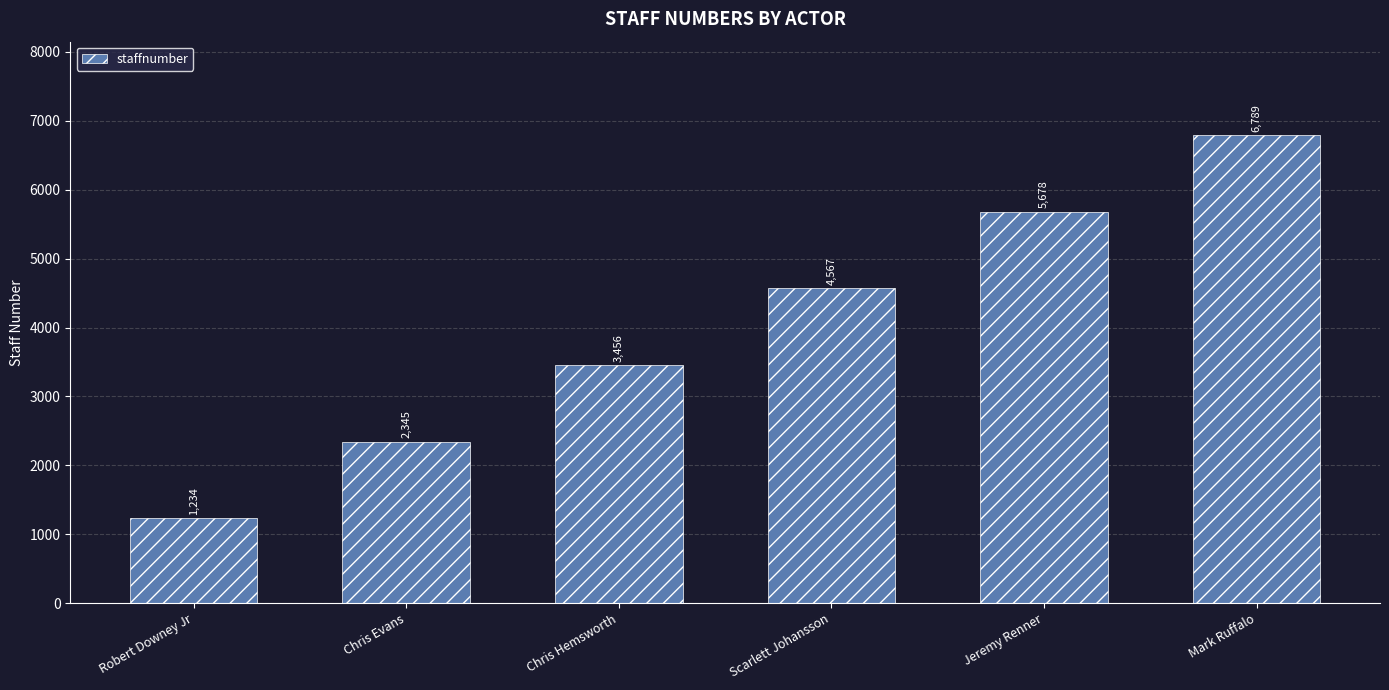

Does the chart contain any negative values?

No